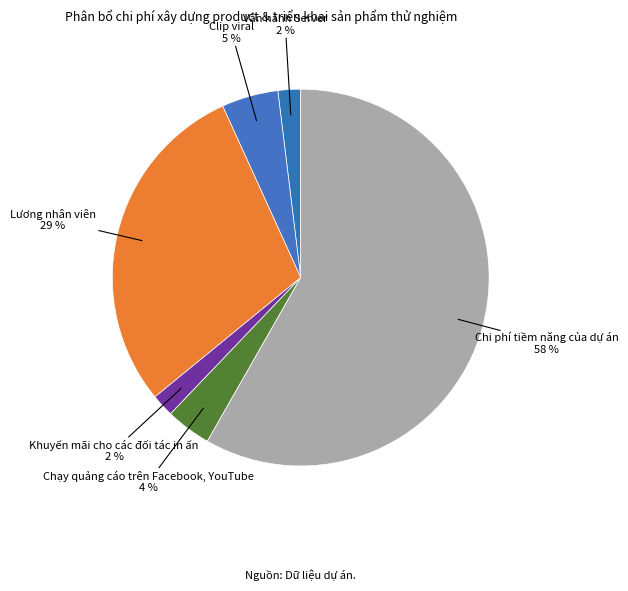

How many slices are in this pie chart?

6